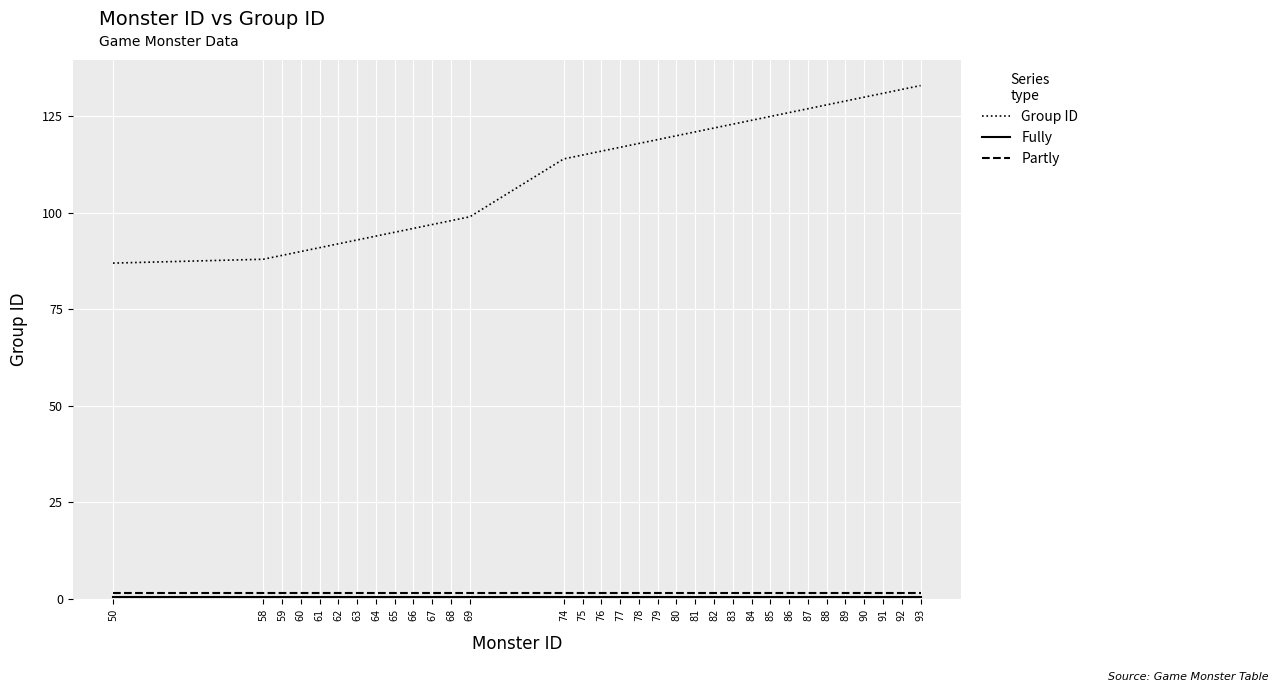

How many lines are shown in the chart?

3